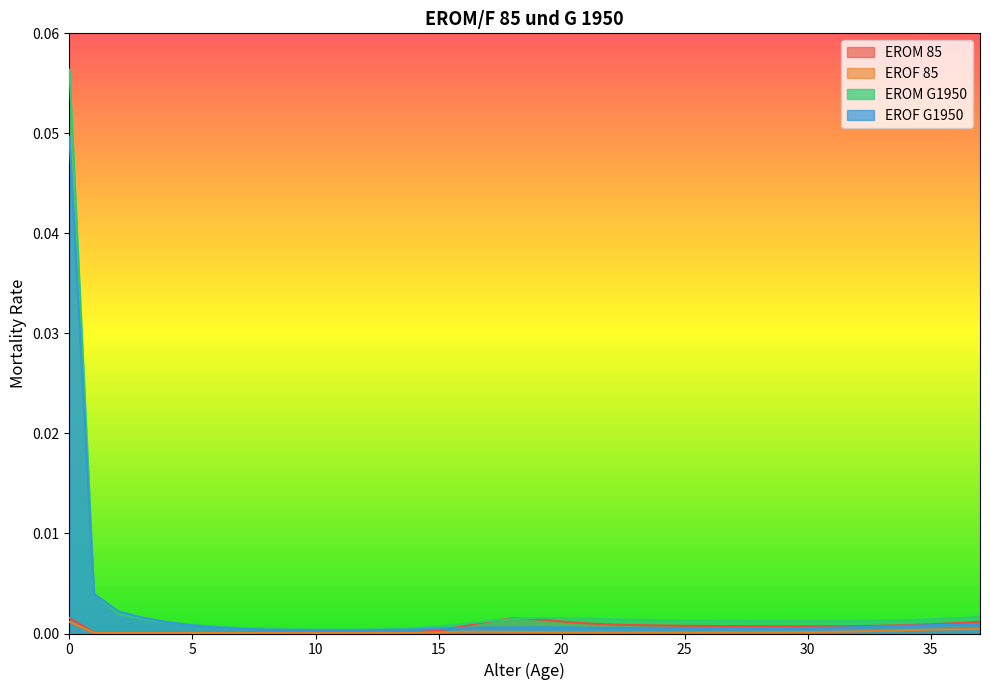

Rank the categories by EROM G1950 value from highest to lowest.

0, 1, 2, 37, 20, 19, 36, 21, 3, 18, 22, 35, 23, 34, 24, 25, 33, 26, 27, 32, 28, 31, 29, 30, 17, 4, 16, 5, 15, 6, 7, 14, 8, 13, 9, 10, 12, 11